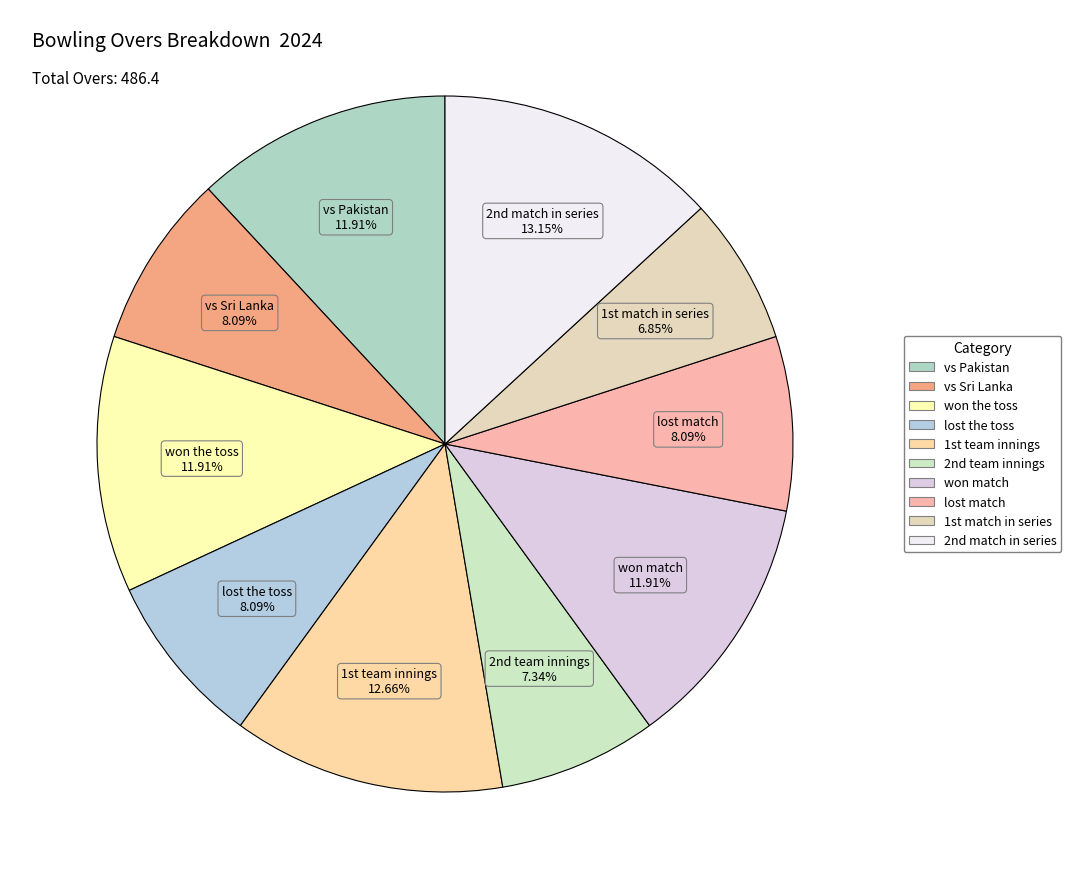

Is there any slice that represents more than half of the pie?

No